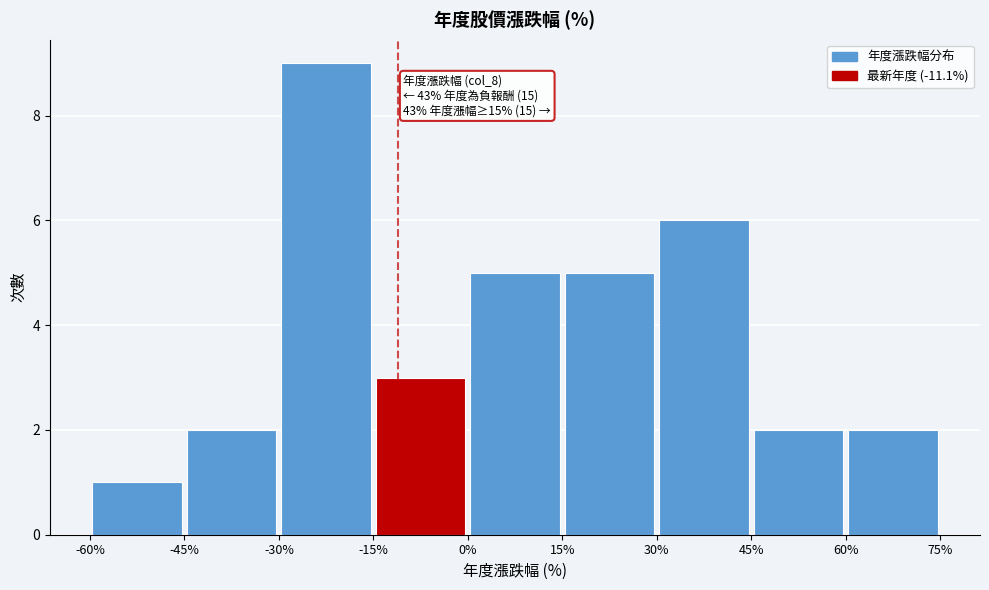

Over which range of the x-axis is the bar tallest?

-30% to -15%